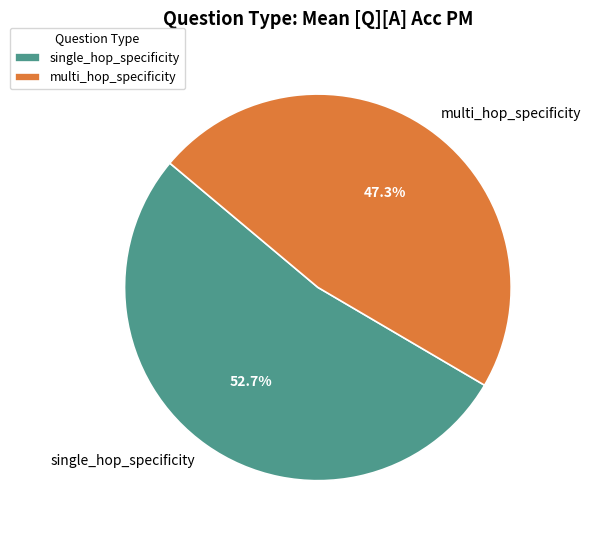

Is multi_hop_specificity the majority of the pie?

No